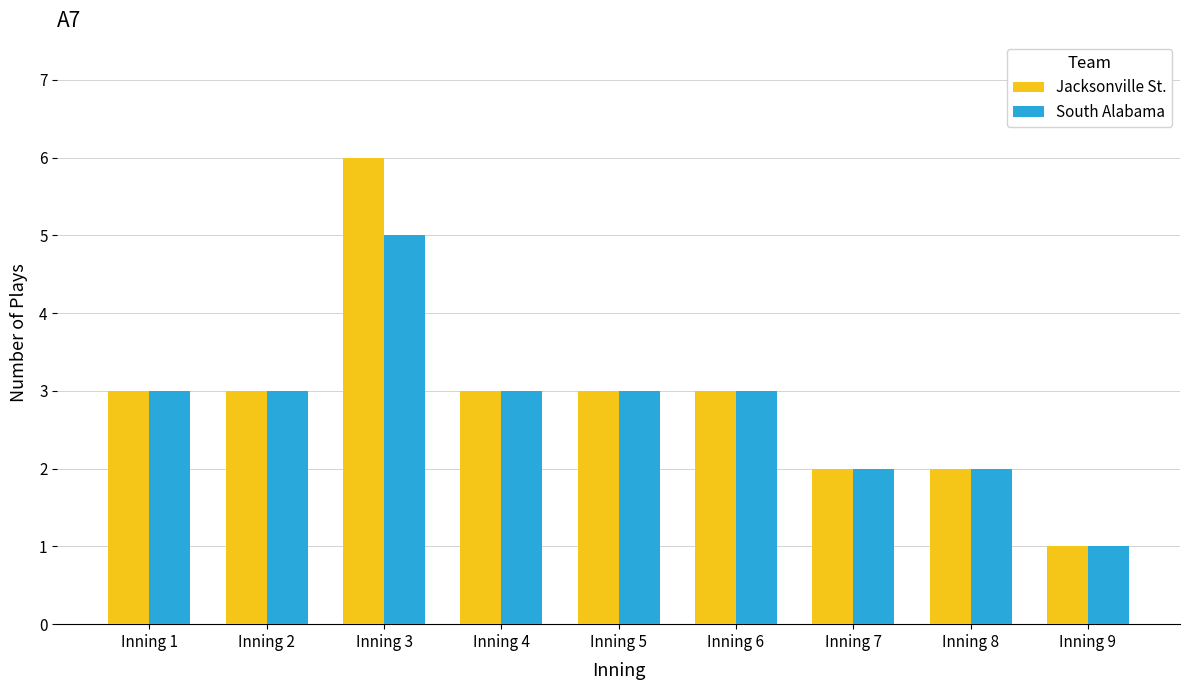

What is the total value across all series at Inning 1?

6